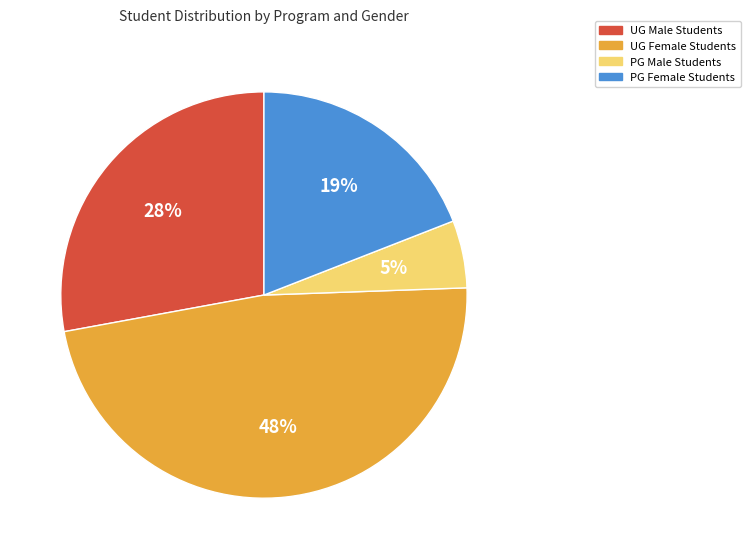

To the nearest percent, what is the average slice percentage?

25%